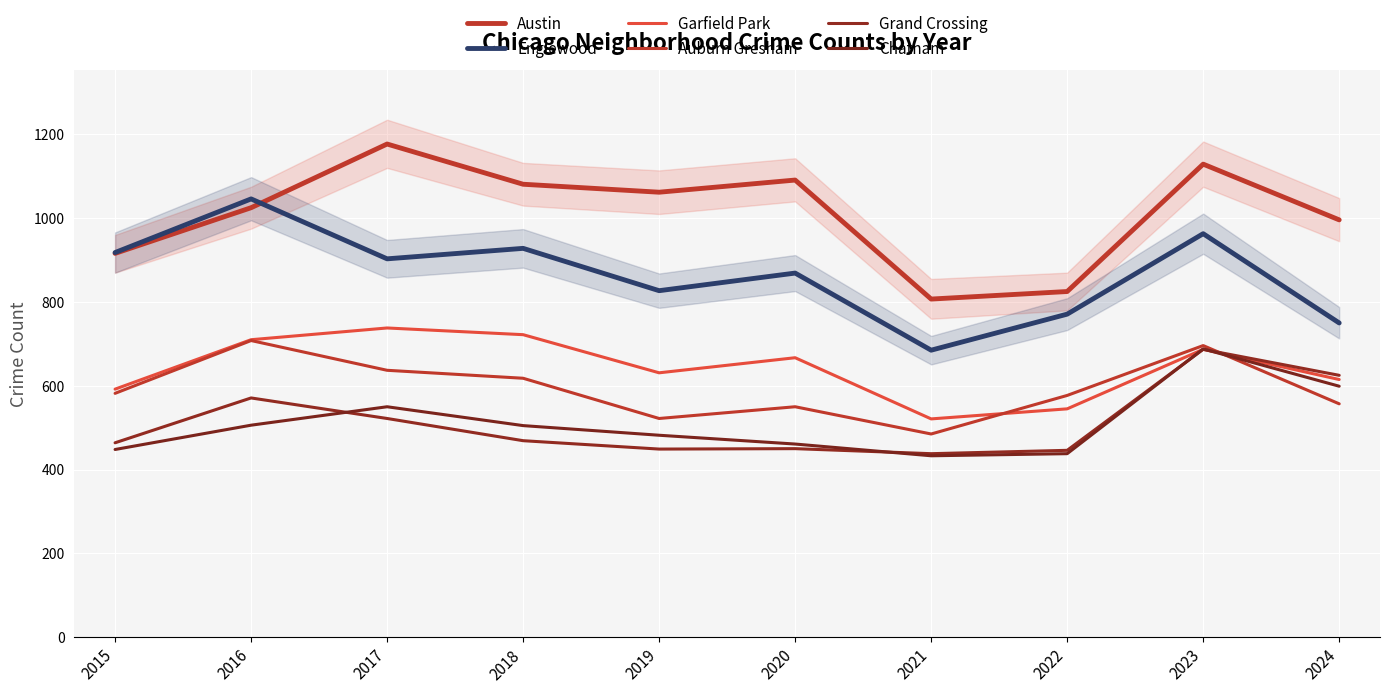

At which category is the sum across all series the highest?

2023